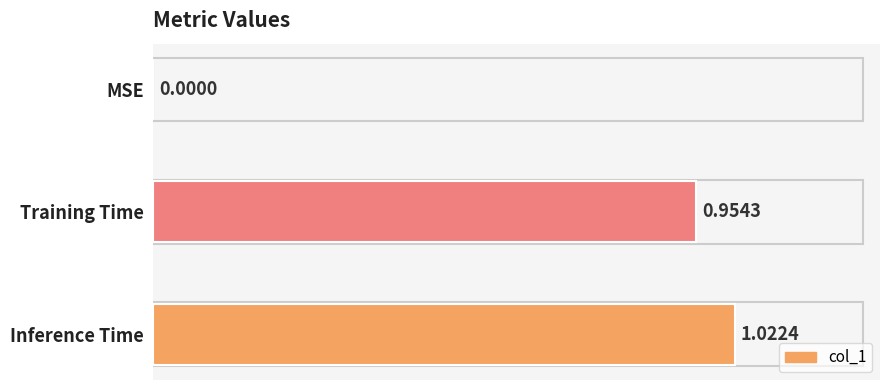

How many values exceed 0?

2